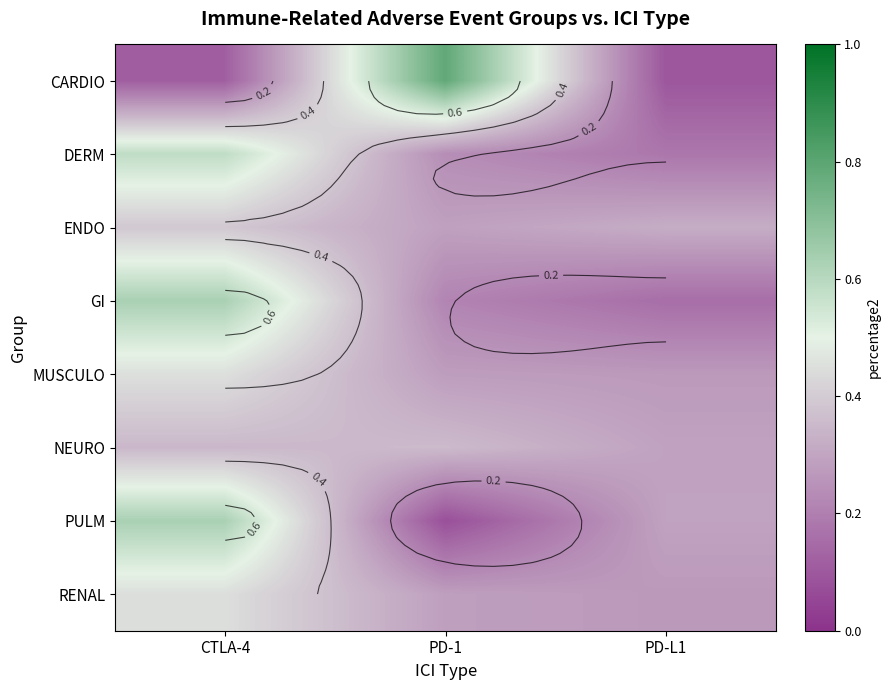

Is it true that DERM equals 0.1 at PD-1?

False